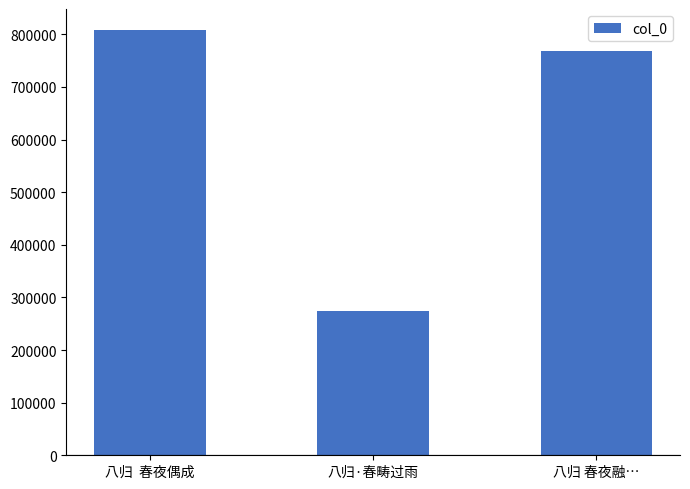

What is the change in value from 八归·春畴过雨 to 八归 春夜融…?

+494998